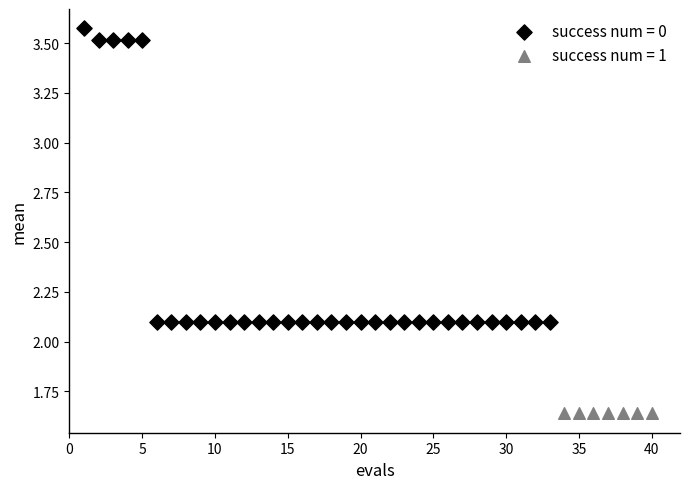

Which series contains the highest Y value?

success num = 0